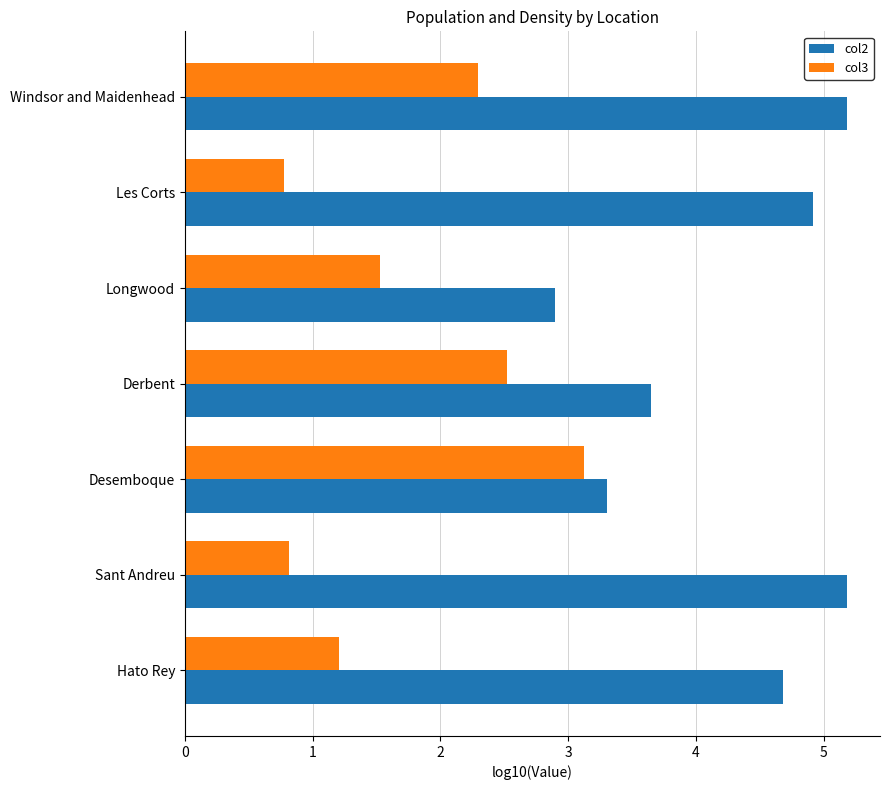

At which category is the sum across all series the highest?

Windsor and Maidenhead